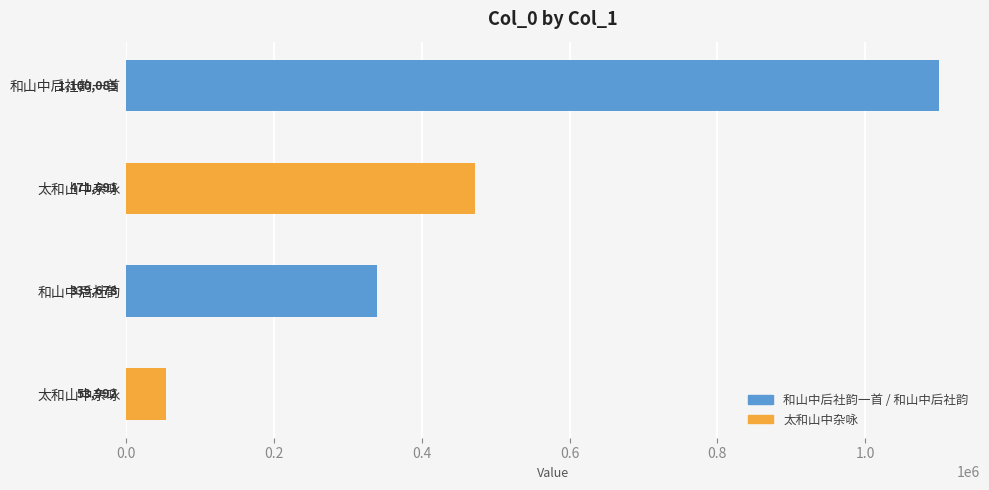

How many bars are there in total?

4